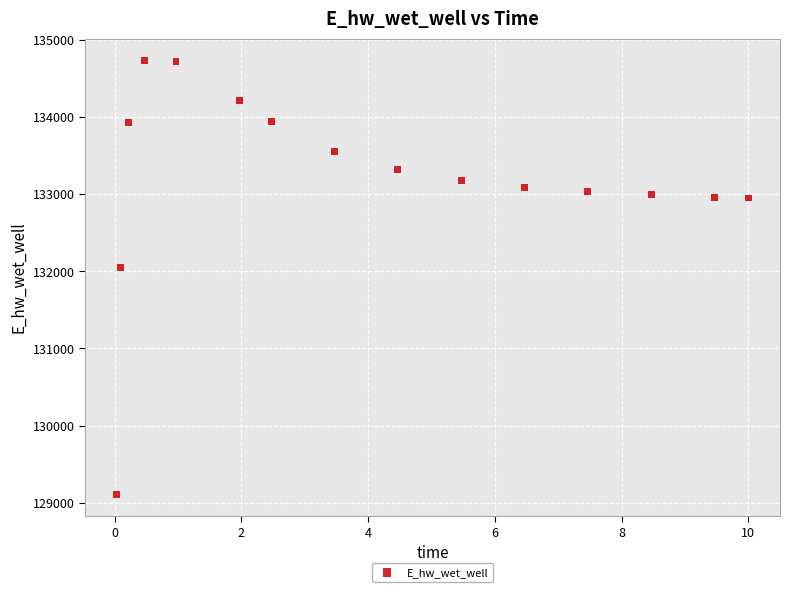

What Y value in the scatter plot is closest to 131922?

132044.9